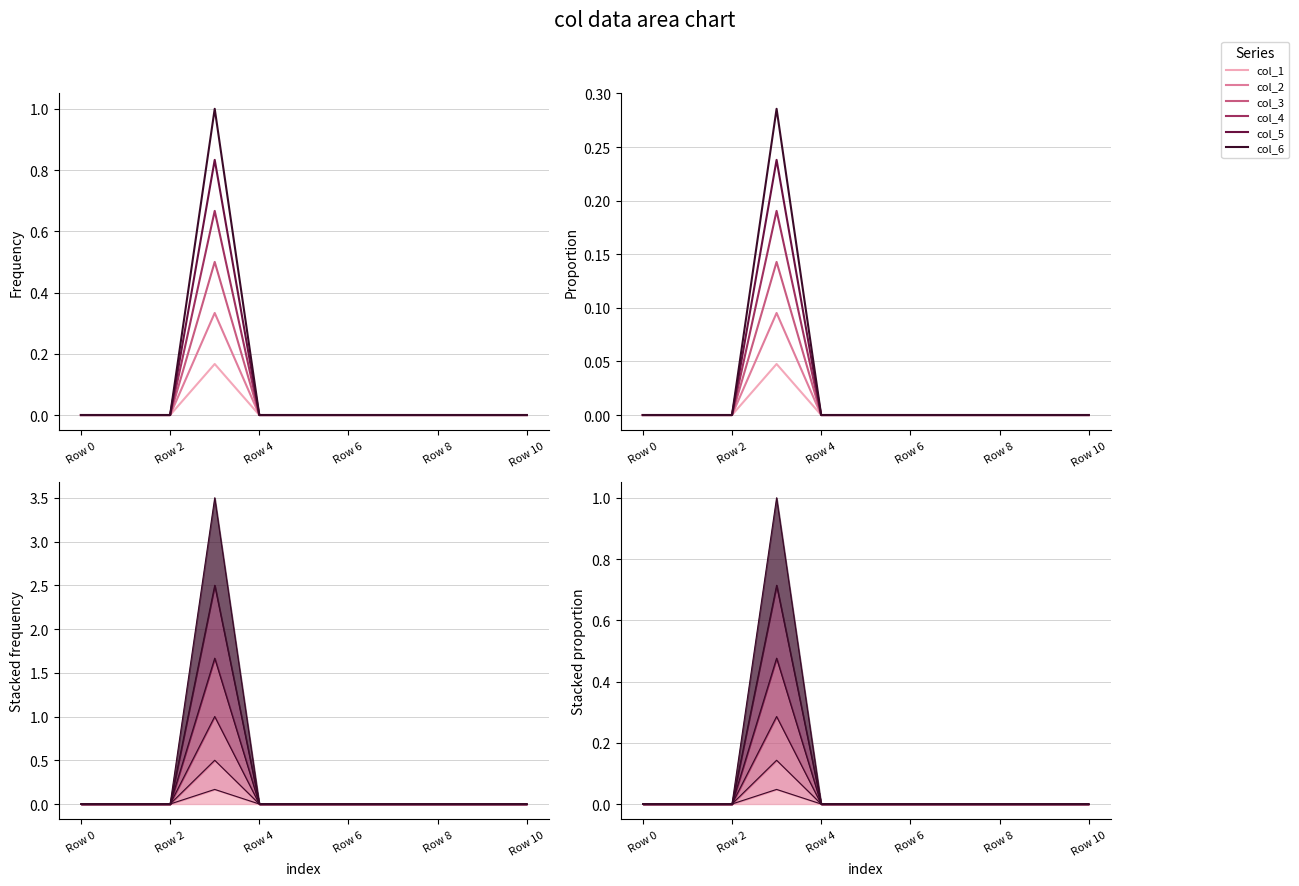

Does the chart display data point markers on the line(s)?

No